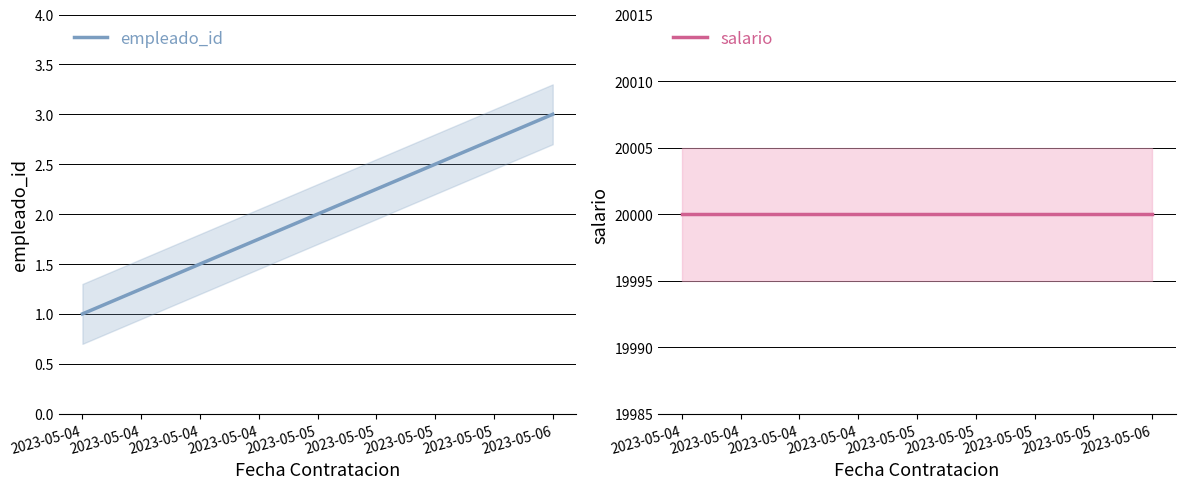

Reading left to right, what are all the values shown in this chart?

empleado_id: 1	2	3
salario: 20000	20000	20000